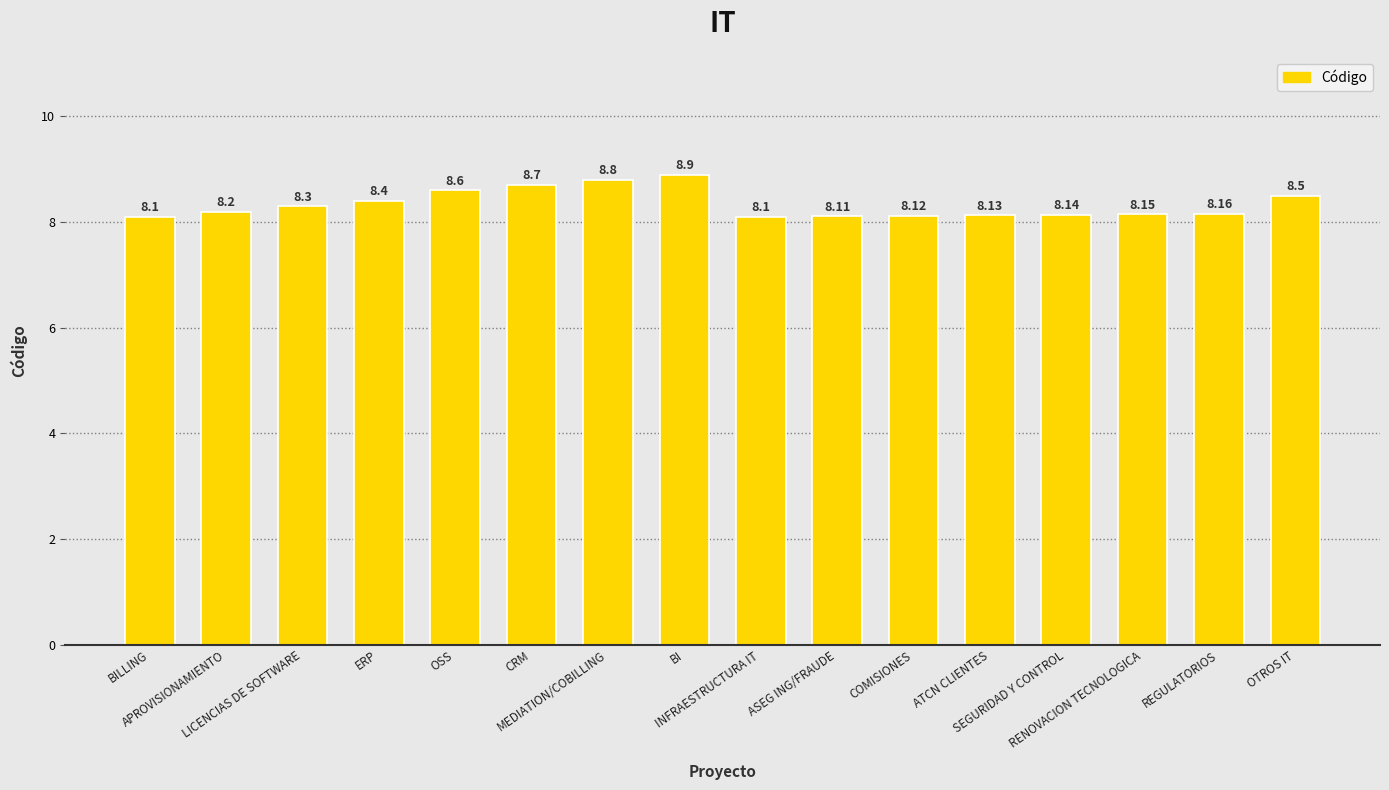

True or false: the data shows 8.6 at OSS.

True